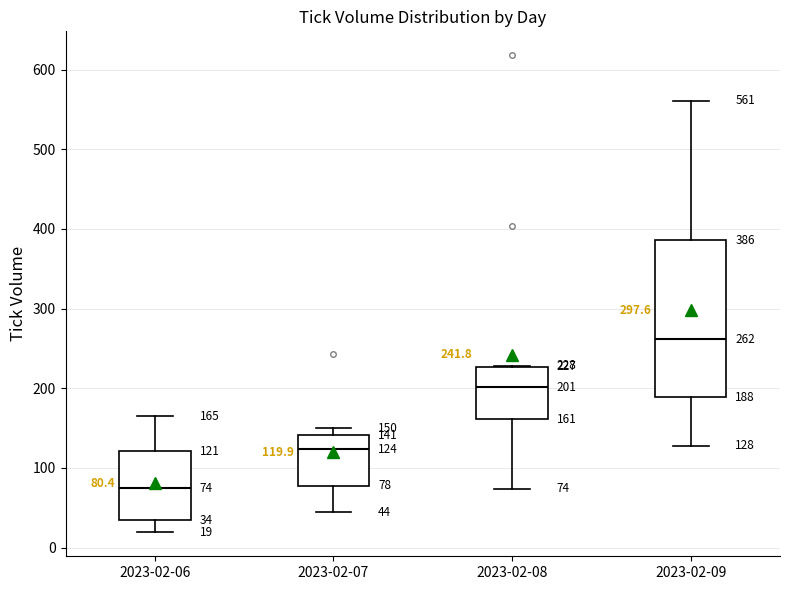

Which box has the lowest median line?

2023-02-06